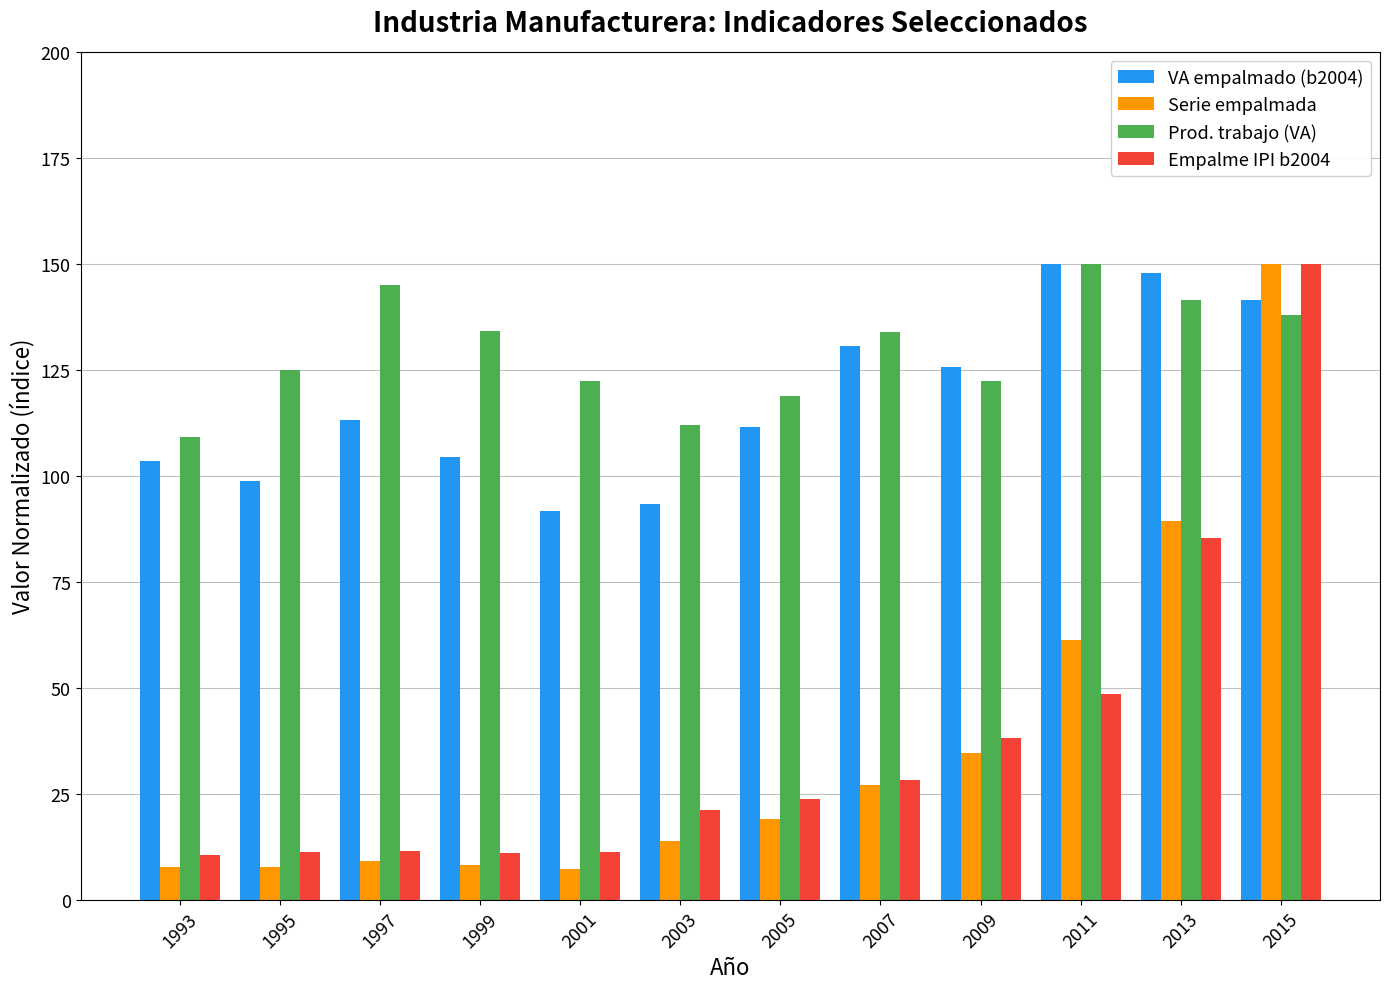

What is the lowest value of the Serie empalmada series?

7.2